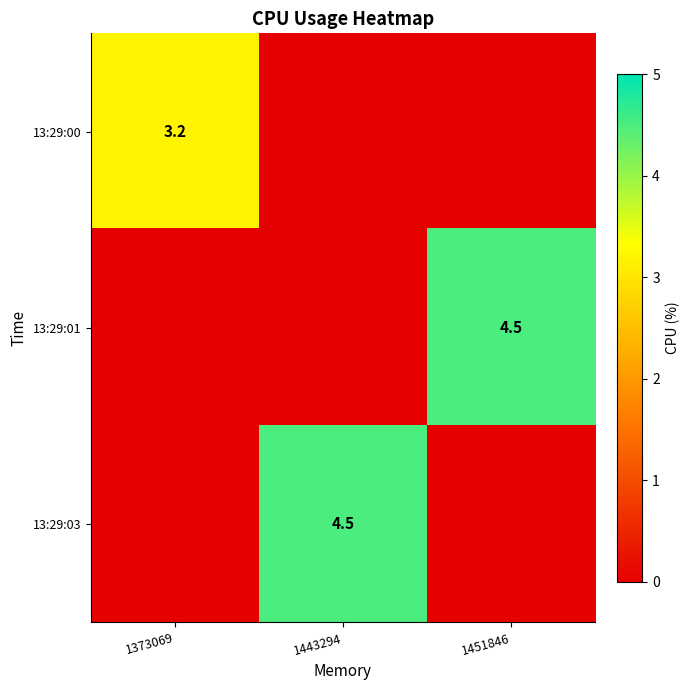

True or false: 13:29:00 has a value of 3.2 at 1373069.

True